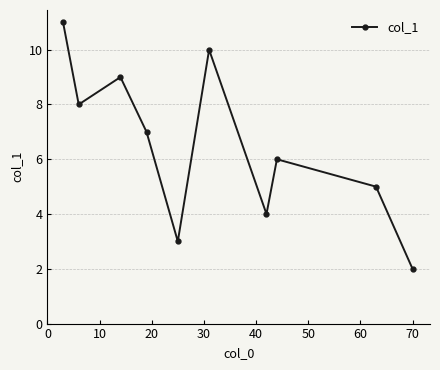

How many points are lower than both their immediate neighbors (excluding endpoints)?

3